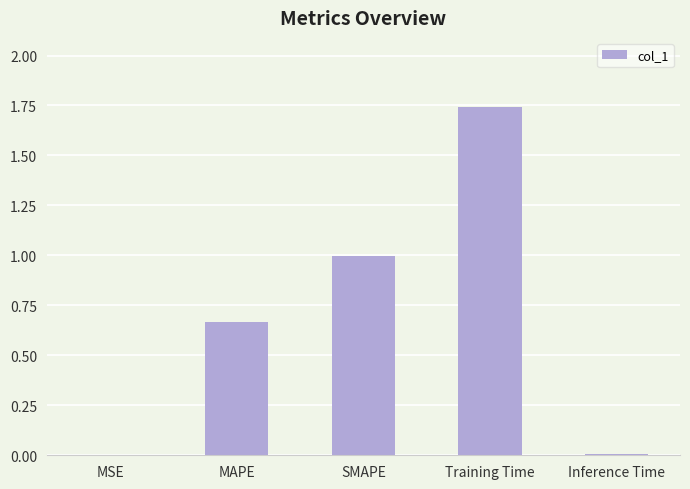

What is the sum of the values at MSE and SMAPE?

1.0